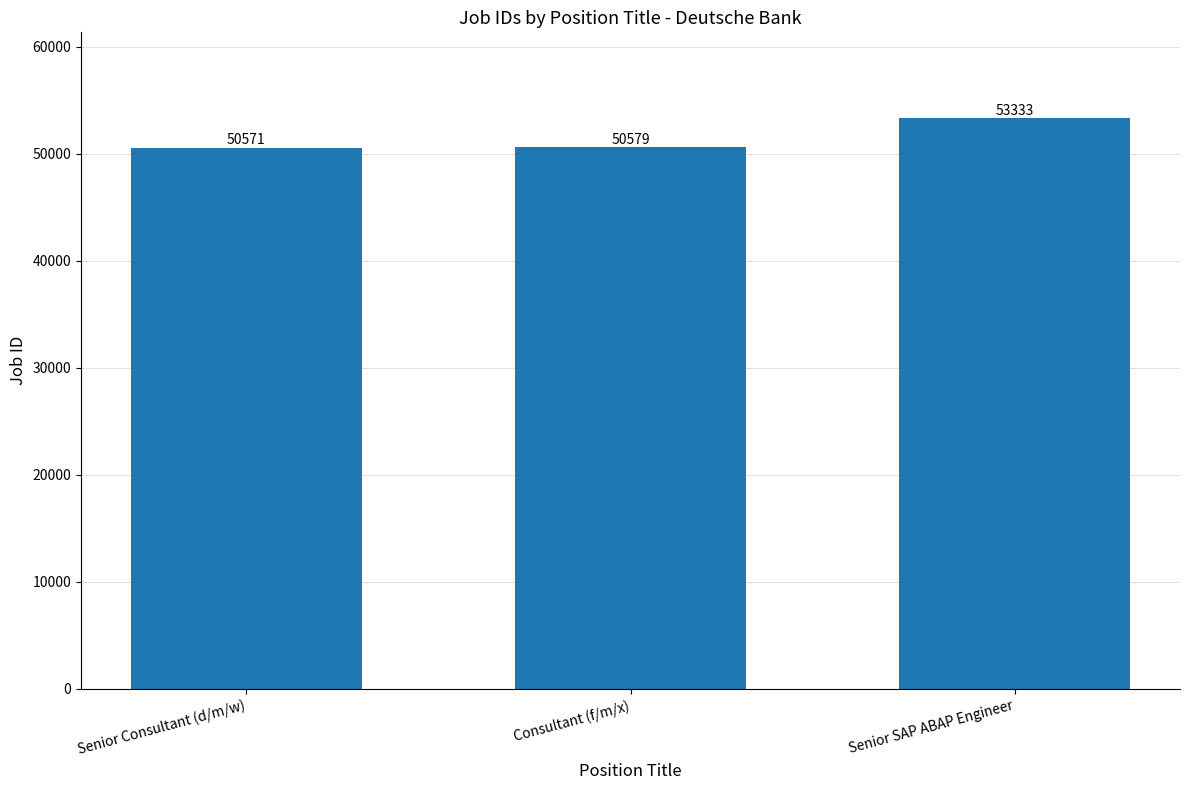

What is the label of the 3rd bar from the left?

Senior SAP ABAP Engineer